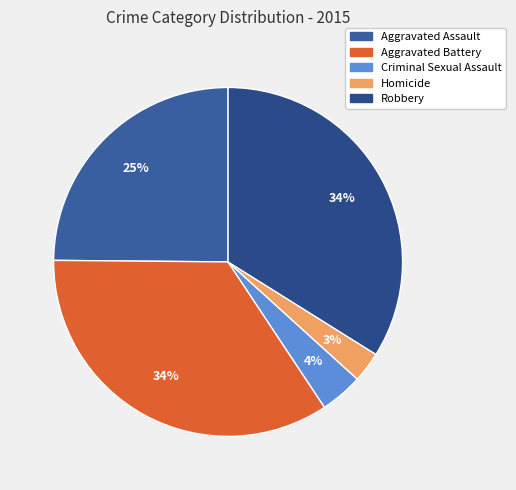

Is the sum of Robbery and Homicide greater than half?

No